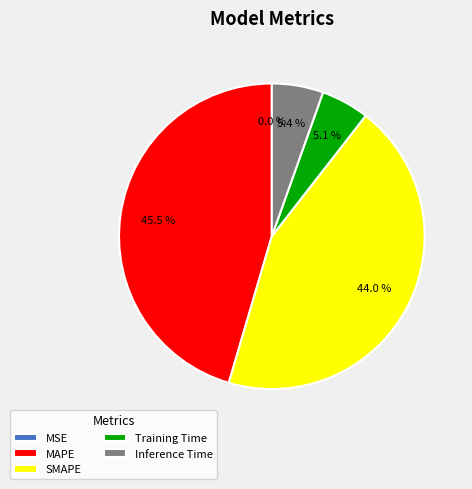

Do SMAPE and Training Time together represent more than half of the pie?

No